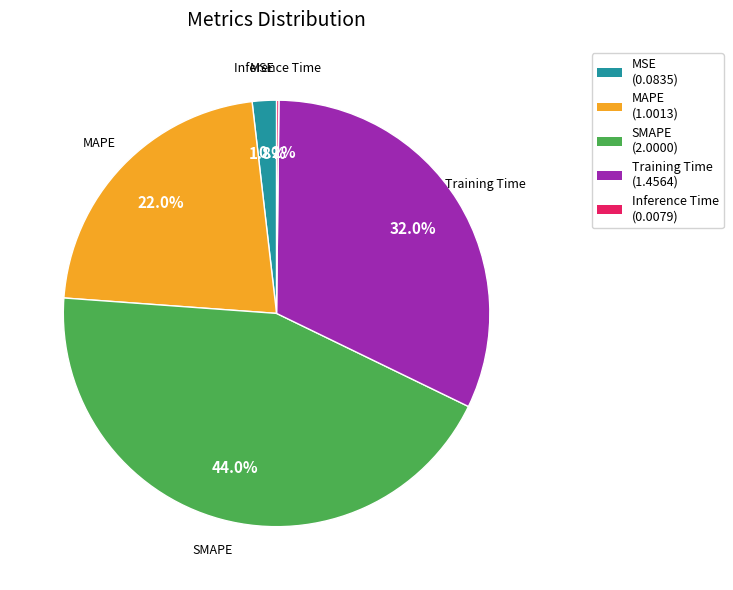

What is the largest slice in the pie chart?

SMAPE